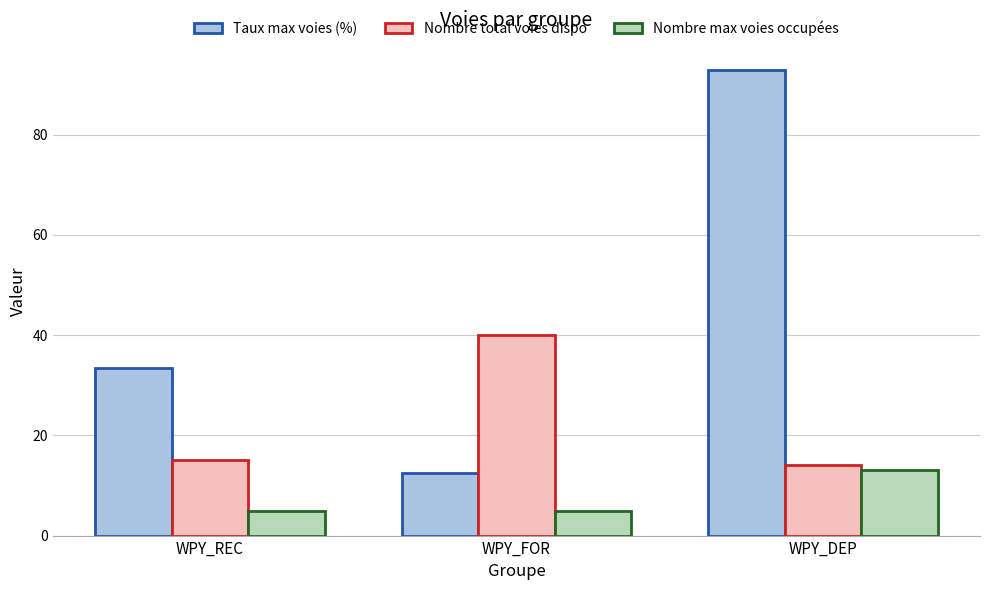

List the labels in order of Nombre total voies dispo value, largest first.

WPY_FOR, WPY_REC, WPY_DEP